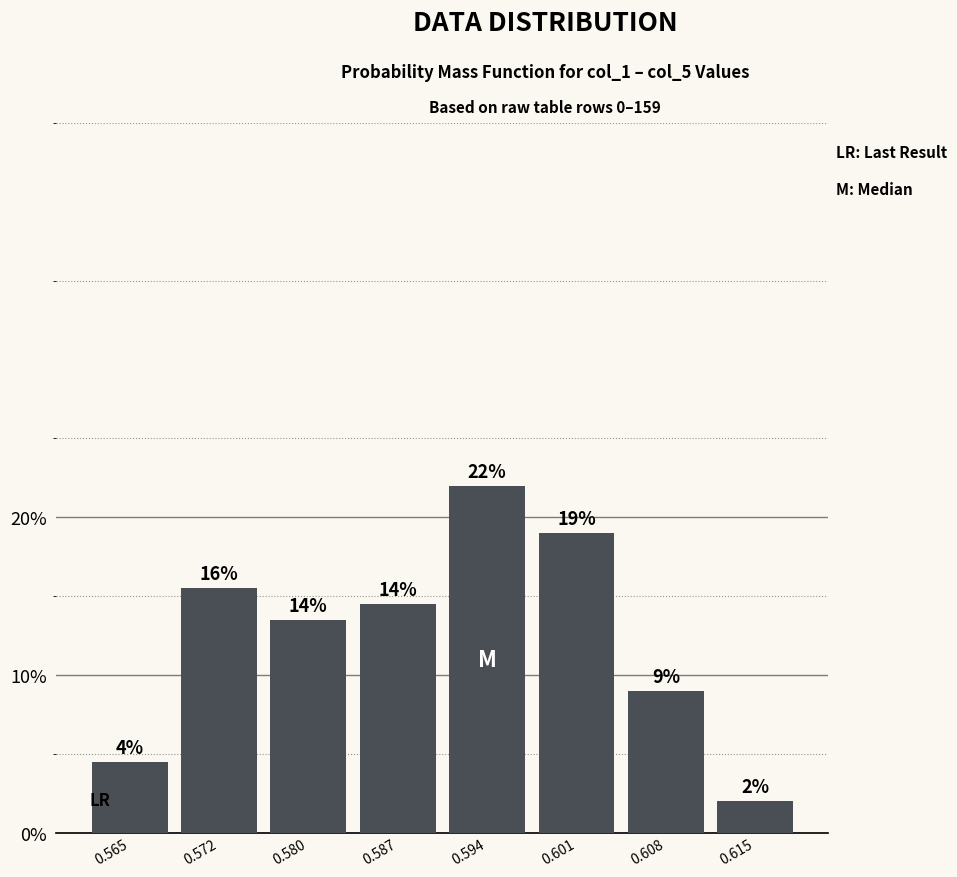

Over which range of the x-axis is the bar tallest?

0.590 to 0.597